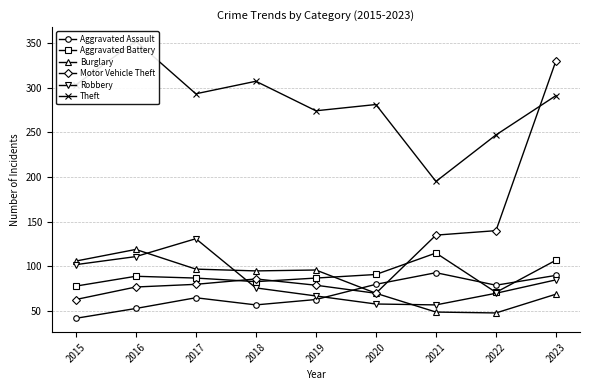

What is the value of the Aggravated Assault point at the 4th from the left?

57